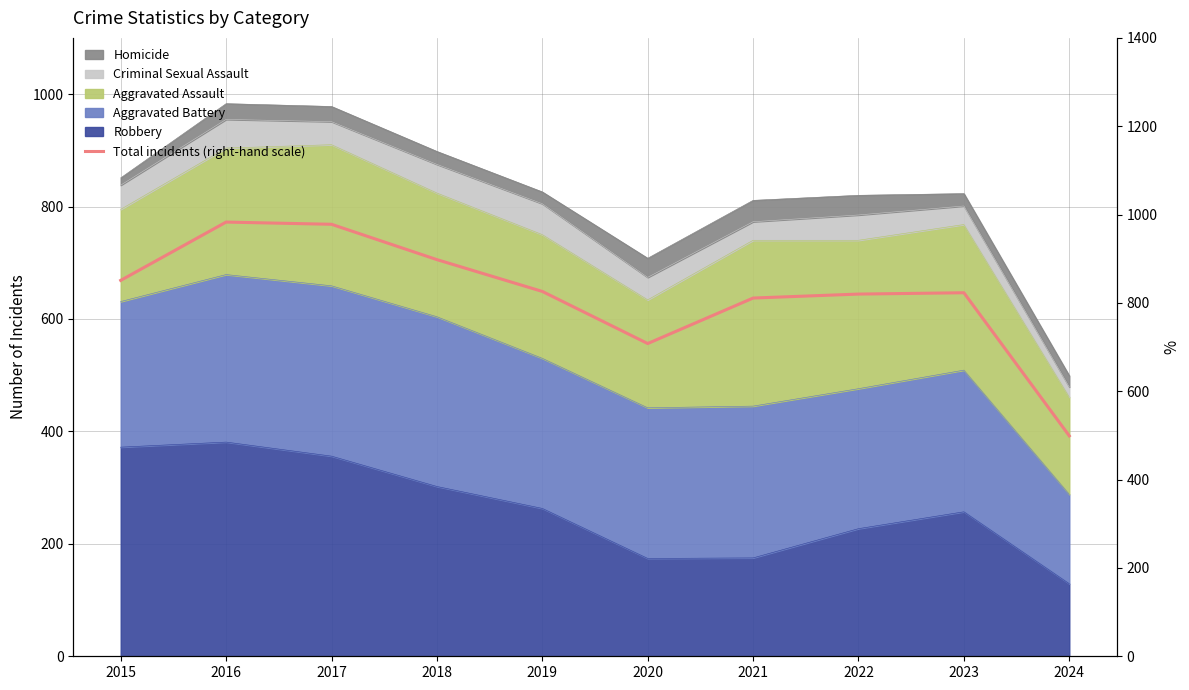

What is the value of the 7th point from the left?

811